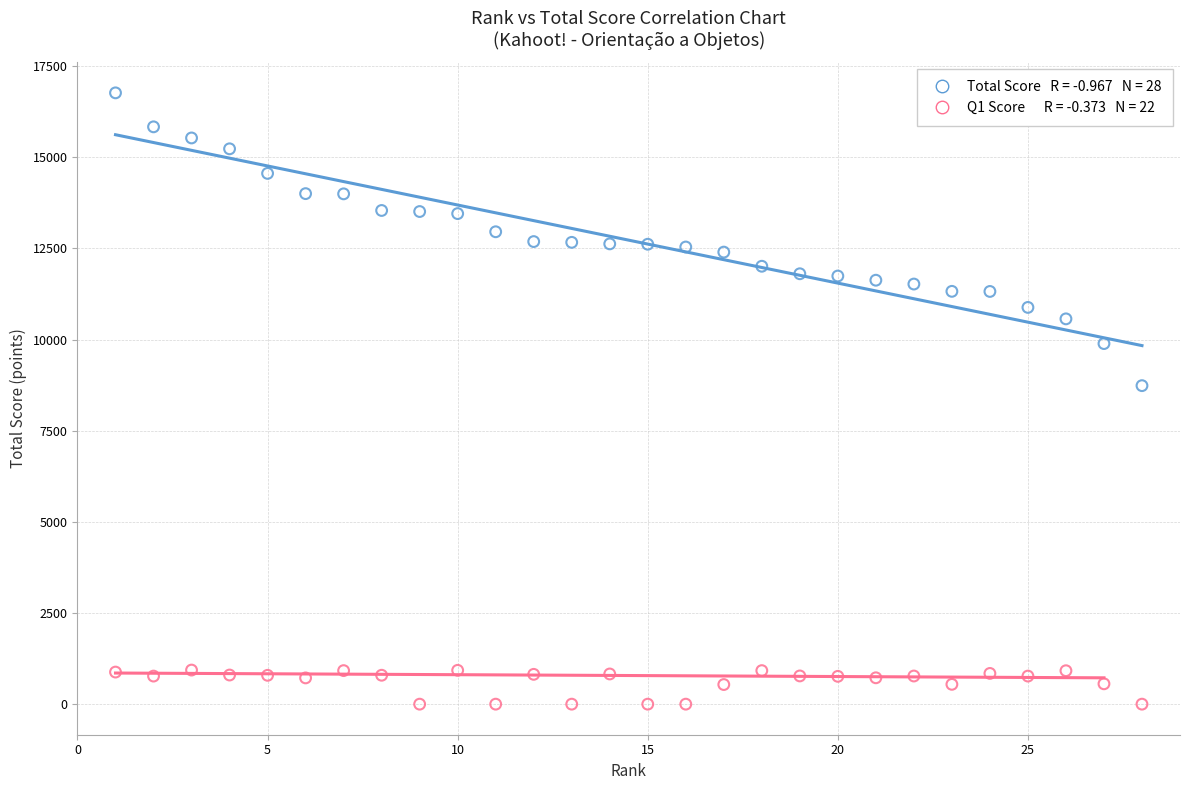

Across all data points, what is the range of Y values (max minus min)?

16767